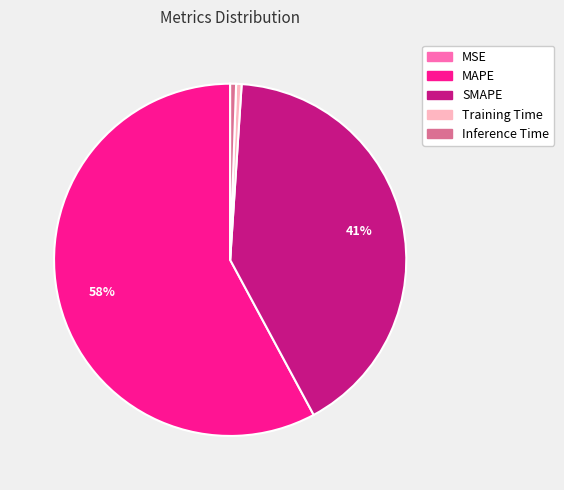

To the nearest percent, what is the combined percentage of MAPE and Inference Time?

58%